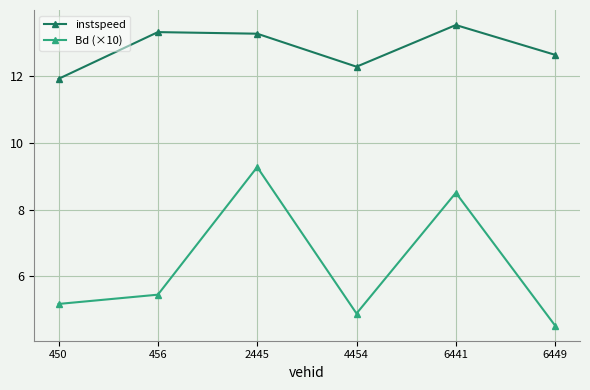

Count the Bd (×10) values in the range 4 to 8.

4